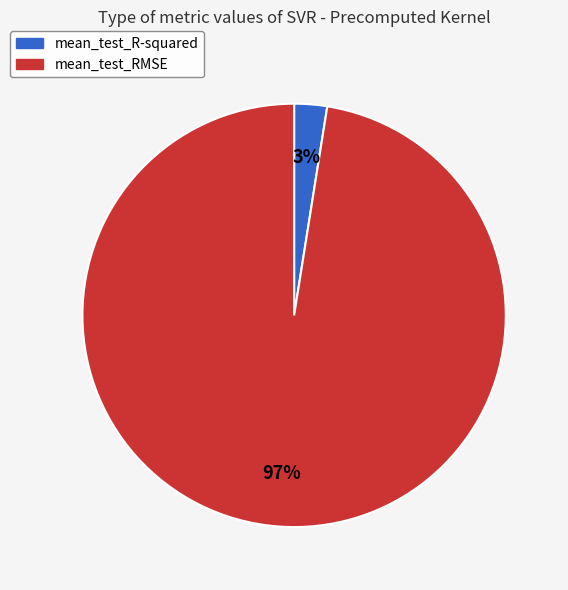

Combined, do mean_test_RMSE and mean_test_R-squared account for over 50%?

Yes